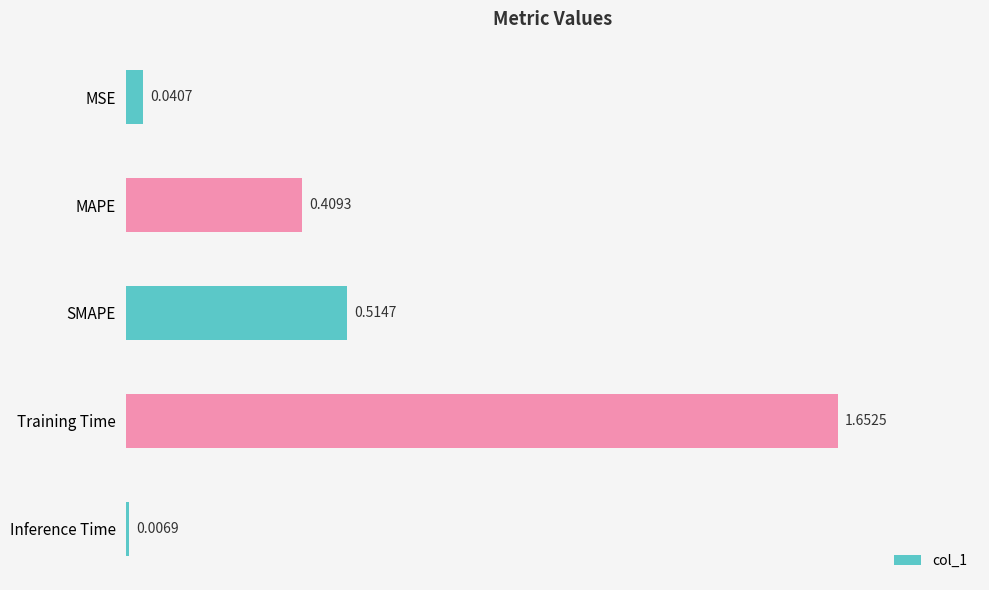

Approximately how many times larger is the value at SMAPE compared to Training Time?

0.3